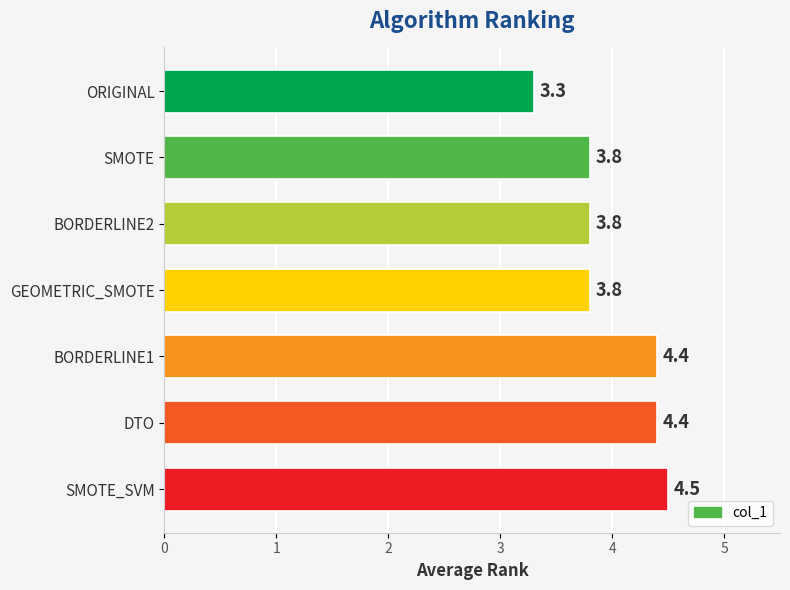

Between DTO and SMOTE, which is larger?

DTO